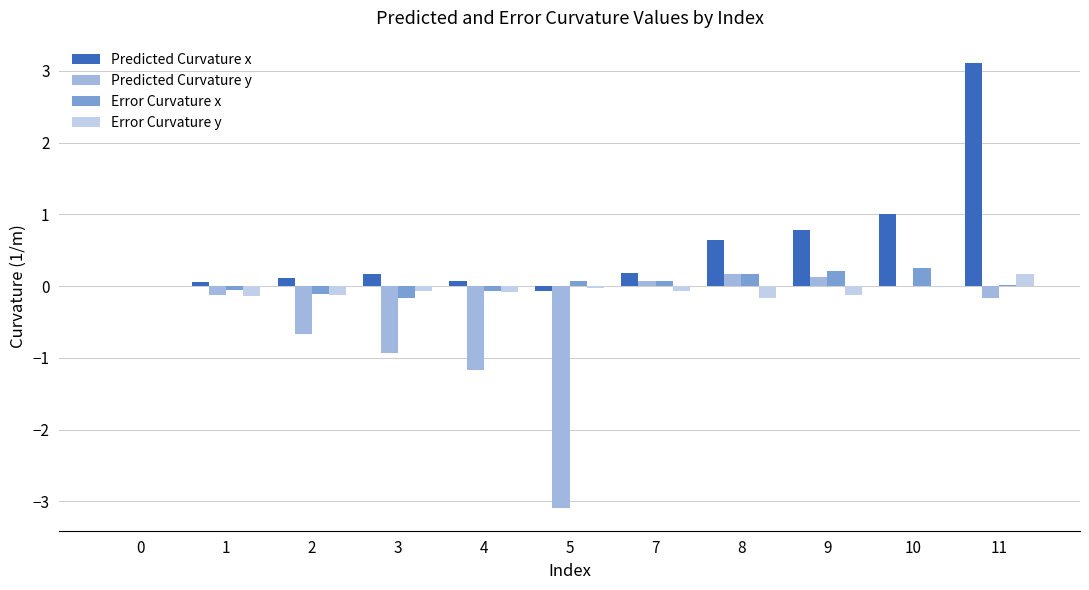

Which series has the largest range (max minus min)?

Predicted Curvature y